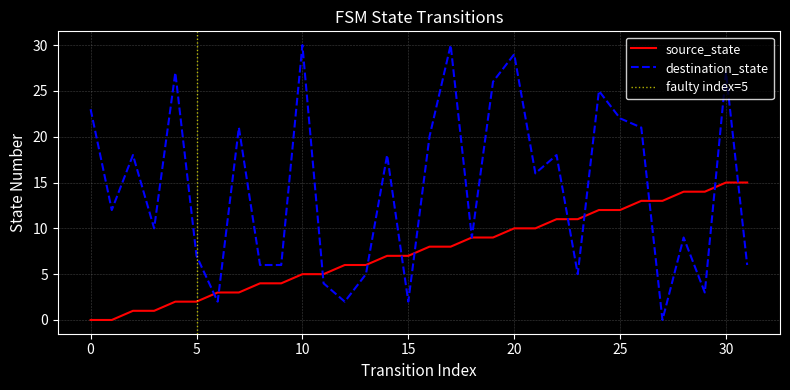

How many data points does each series have?

32